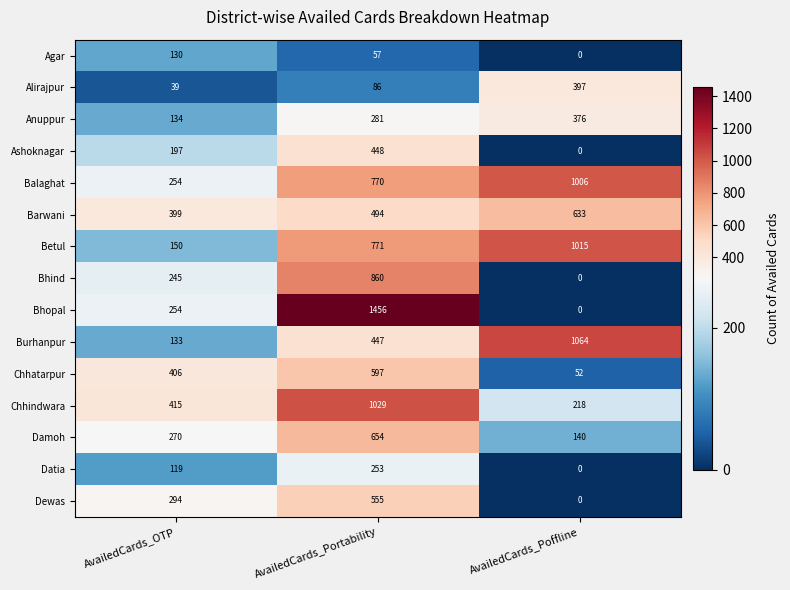

Is it true that Dewas equals -232 at AvailedCards_Poffline?

False